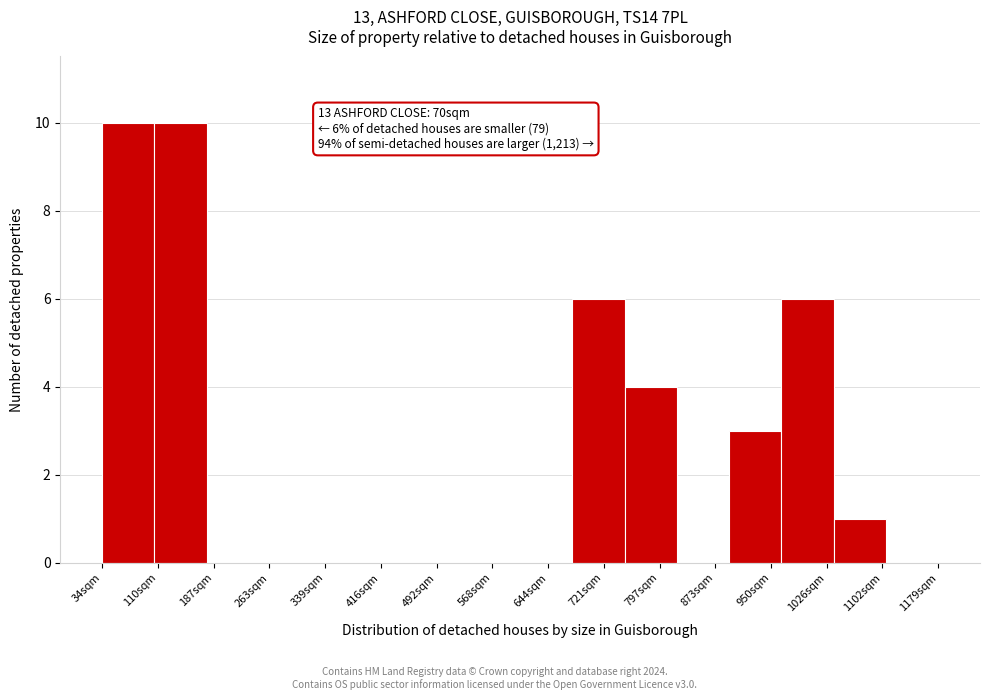

Reading left to right, list all the values displayed in this chart.

34sqm=10	110sqm=10	187sqm=0	263sqm=0	339sqm=0	416sqm=0	492sqm=0	568sqm=0	644sqm=0	721sqm=6	797sqm=4	873sqm=0	950sqm=3	1026sqm=6	1102sqm=1	1179sqm=0